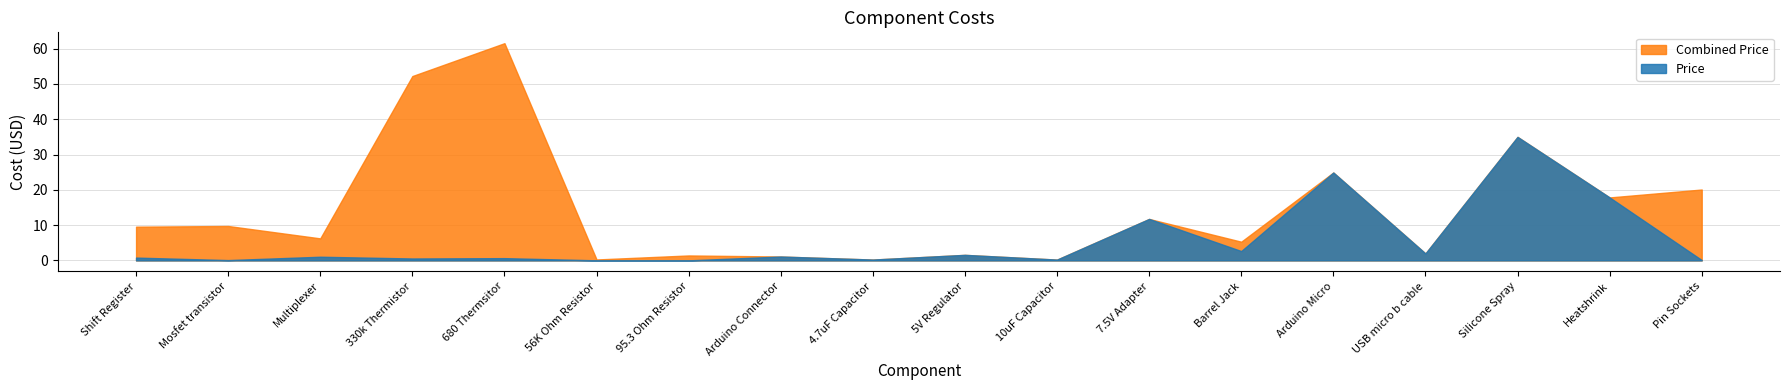

True or false: Combined Price has more than 1 points higher than both neighbors.

True